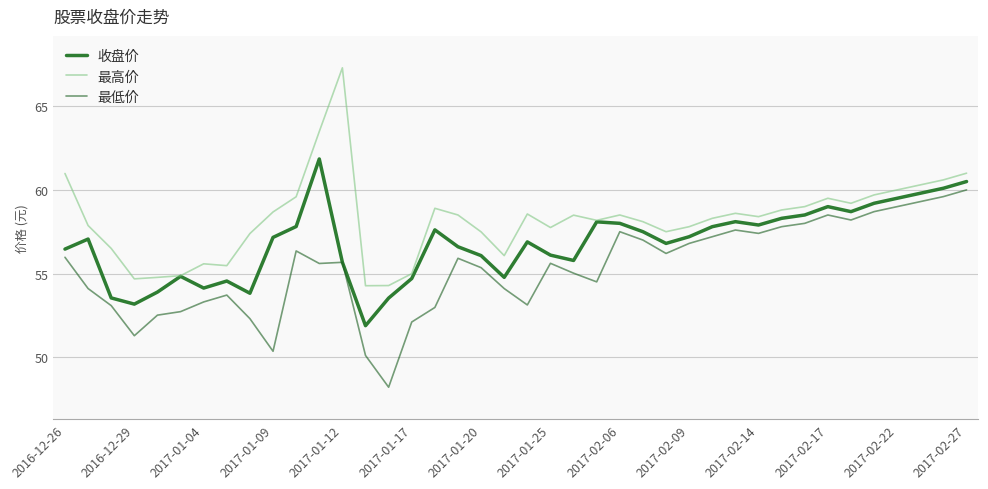

How many interior local valleys does the 收盘价 series have?

9